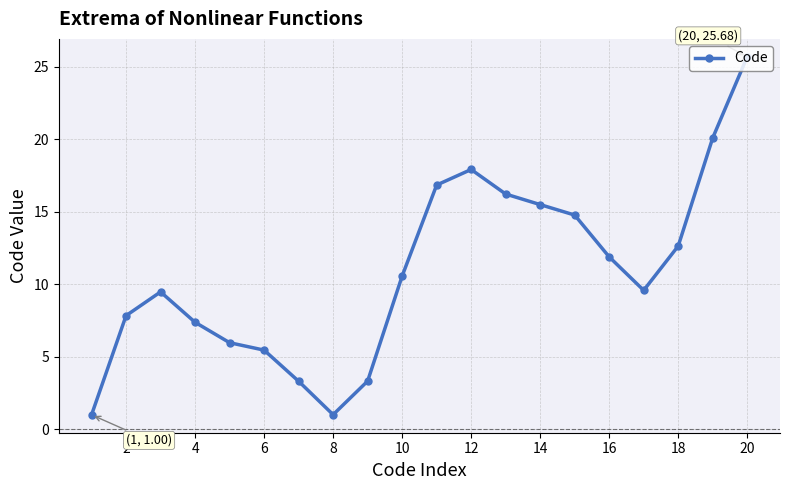

Does the chart display data point markers on the line(s)?

Yes